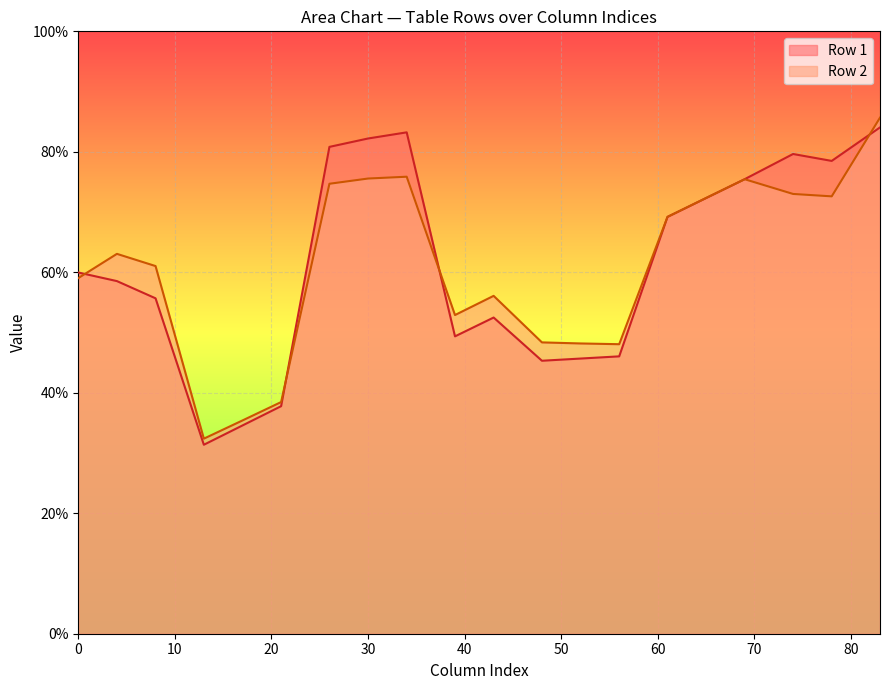

What is the smallest value displayed?

31.4